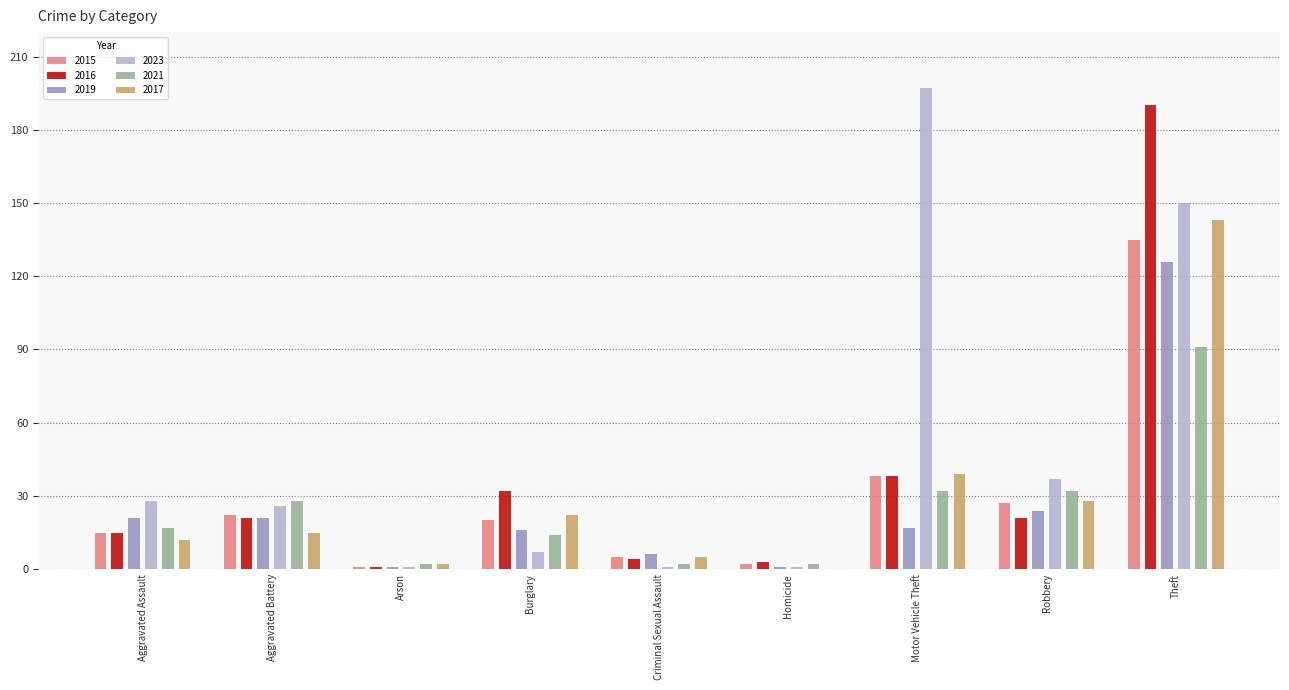

How many data points in 2023 are above 26?

4